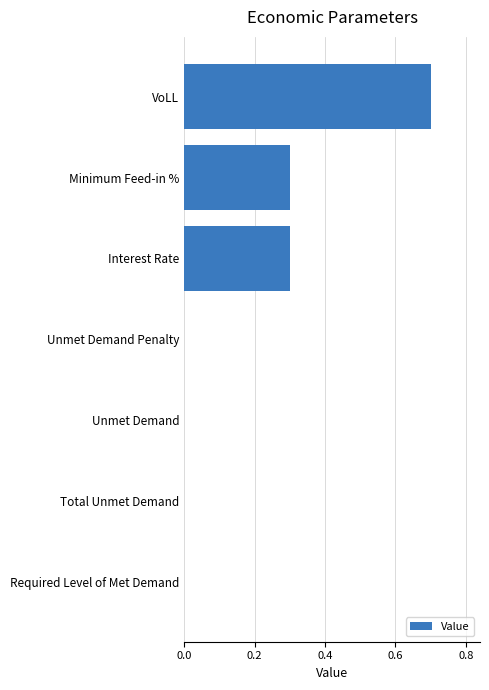

Reading top to bottom, what are all the values shown in this chart?

VoLL=0.7	Minimum Feed-in %=0.3	Interest Rate=0.3	Unmet Demand Penalty=0.0	Unmet Demand=0.0	Total Unmet Demand=0.0	Required Level of Met Demand=0.0